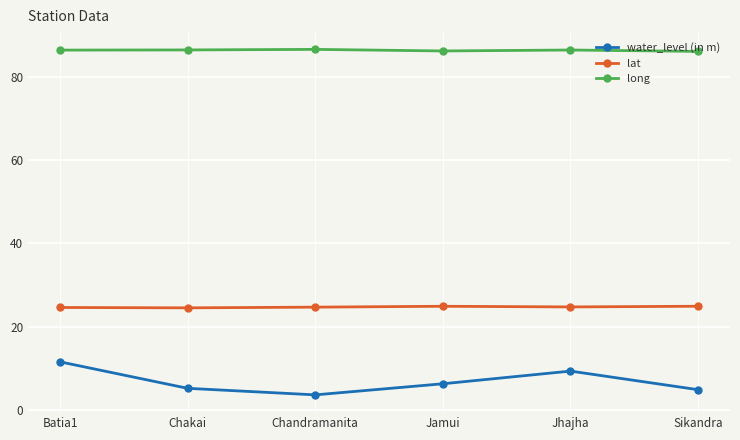

Which series has the largest range (max minus min)?

water_level (in m)